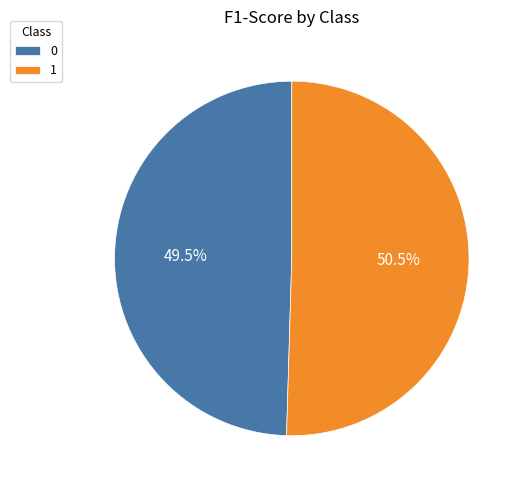

Is it true that 1 is 61% of the pie?

False